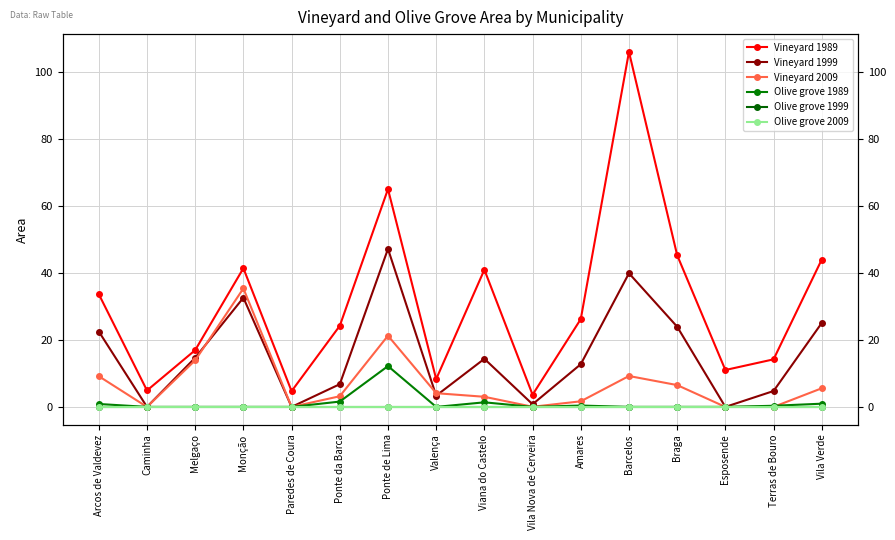

Is it true that Vineyard 1999 equals -21.8 at Paredes de Coura?

False